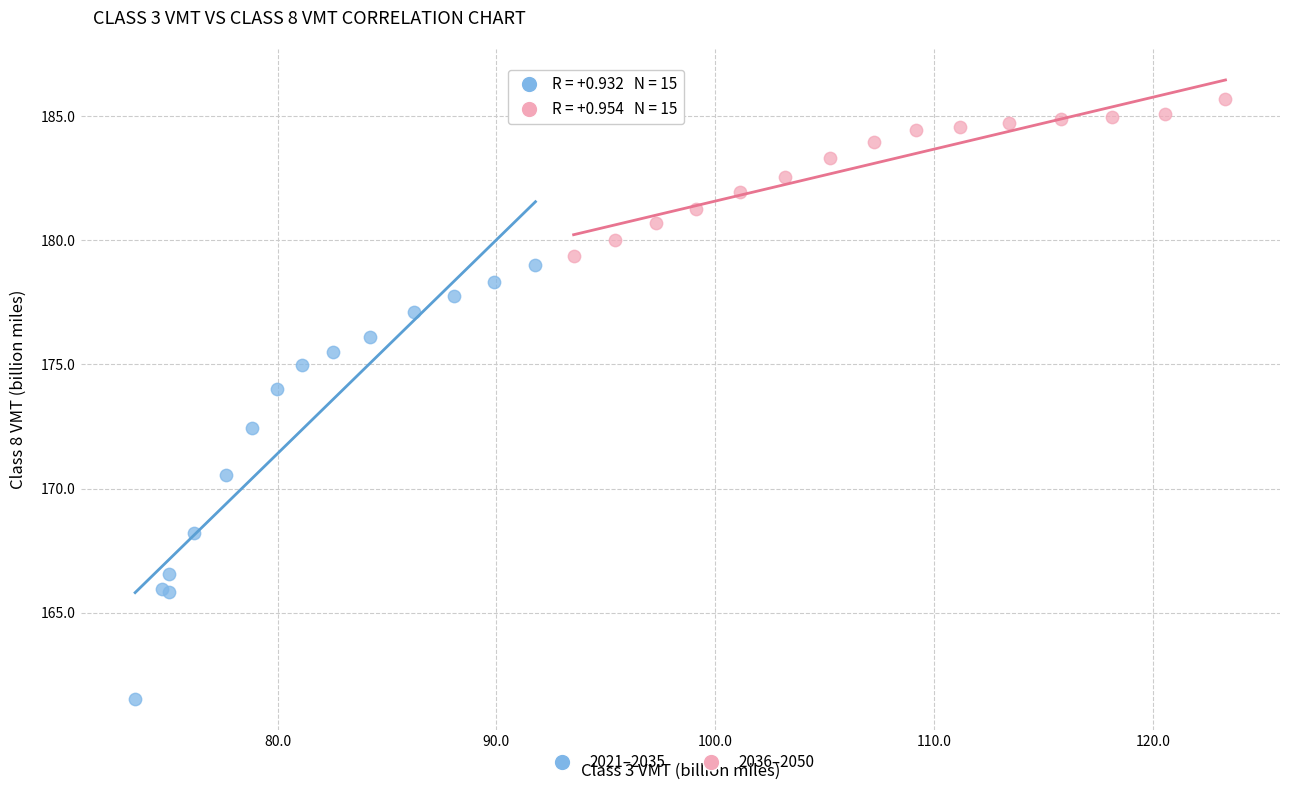

Which series has the widest spread of Y values?

2021–2035